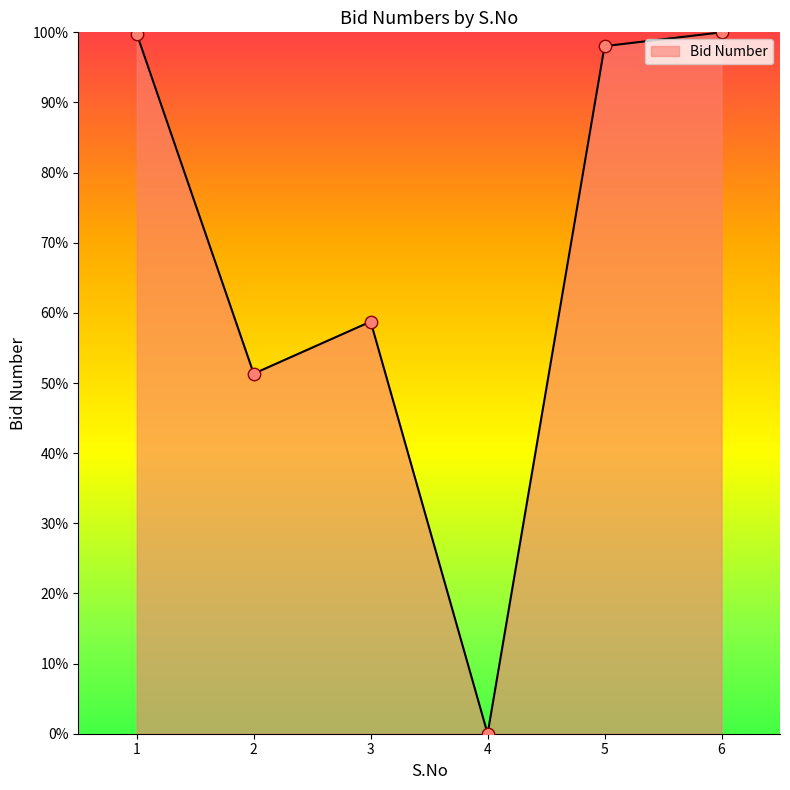

What is the ratio of the value at 5 to the value at 1?

1.0